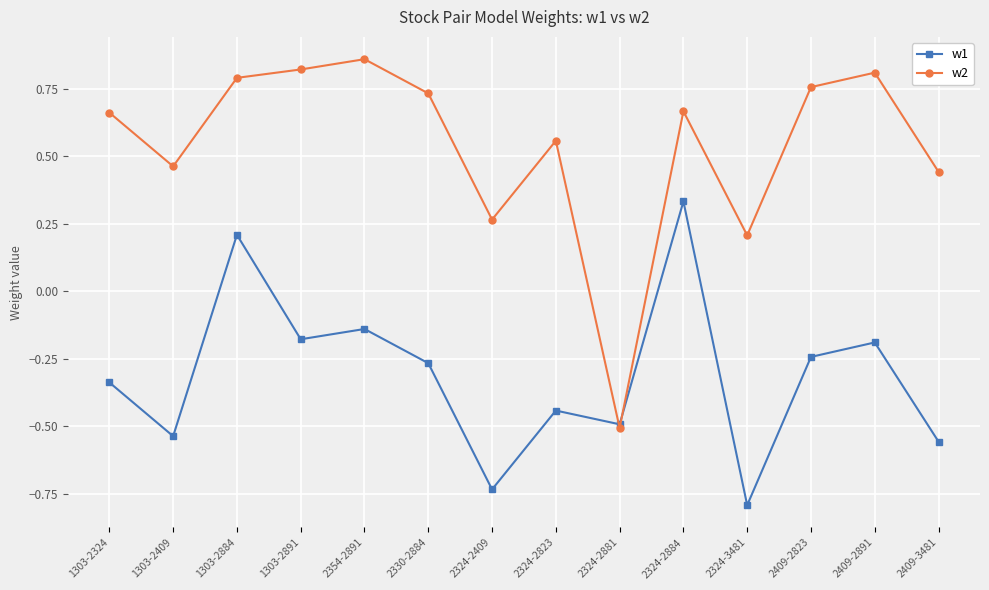

List the series in order of their overall mean, lowest first.

w1, w2